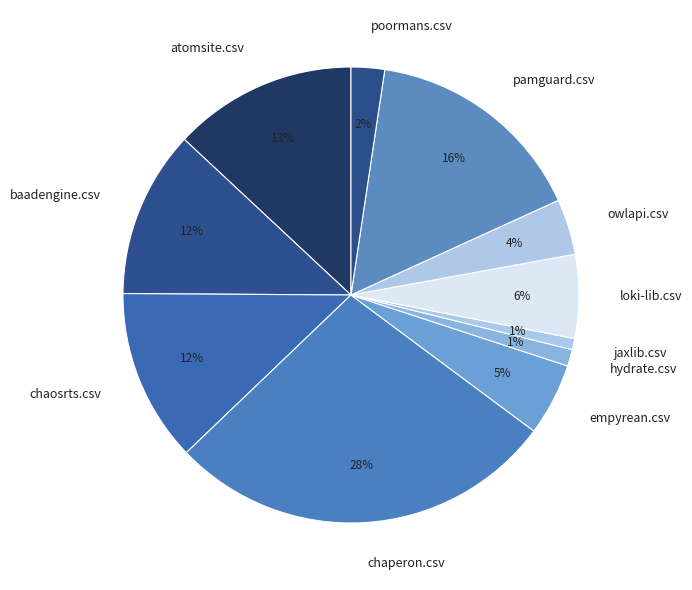

Is the sum of pamguard.csv and poormans.csv greater than half?

No